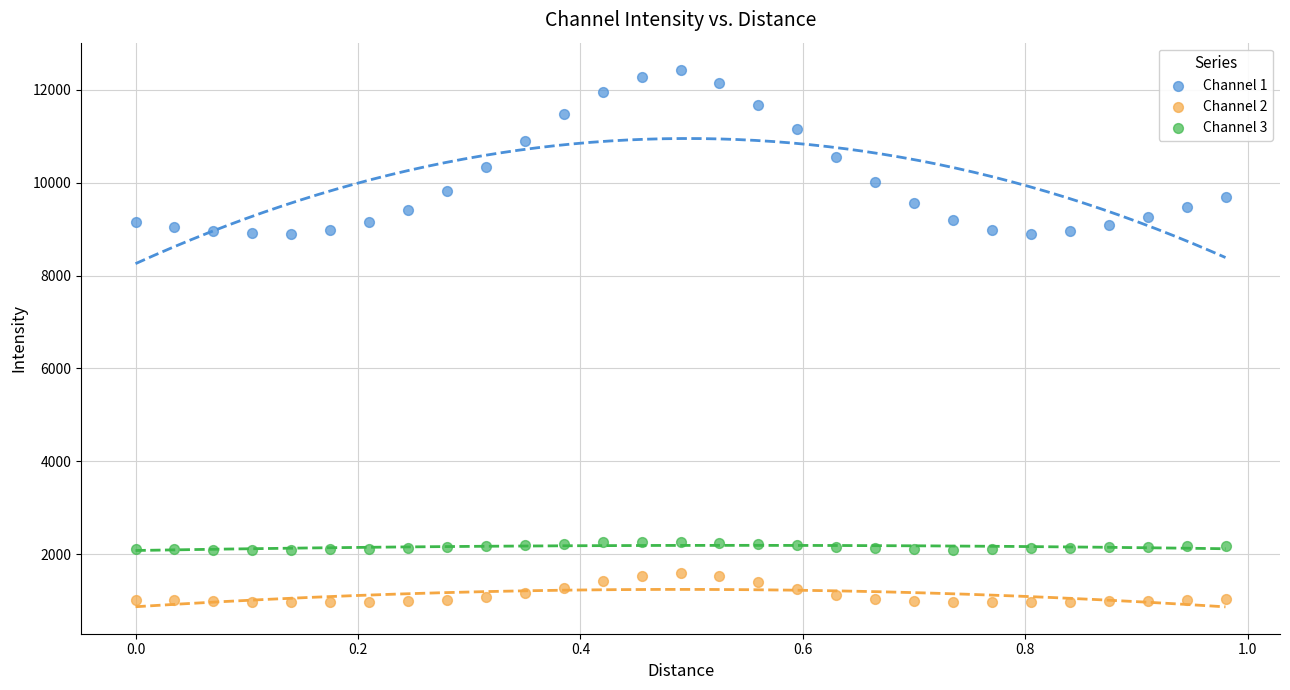

Across all data points, what is the range of X values (max minus min)?

1.0